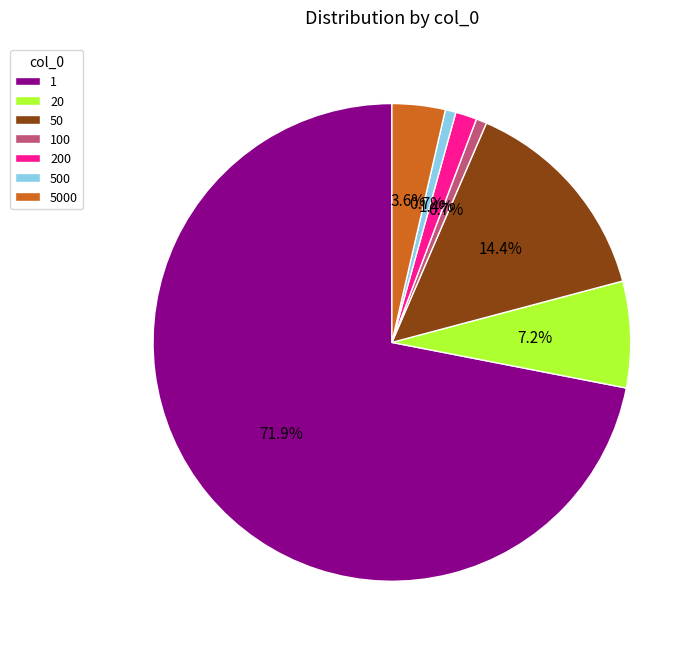

Which has a higher value, 200 or 100?

200